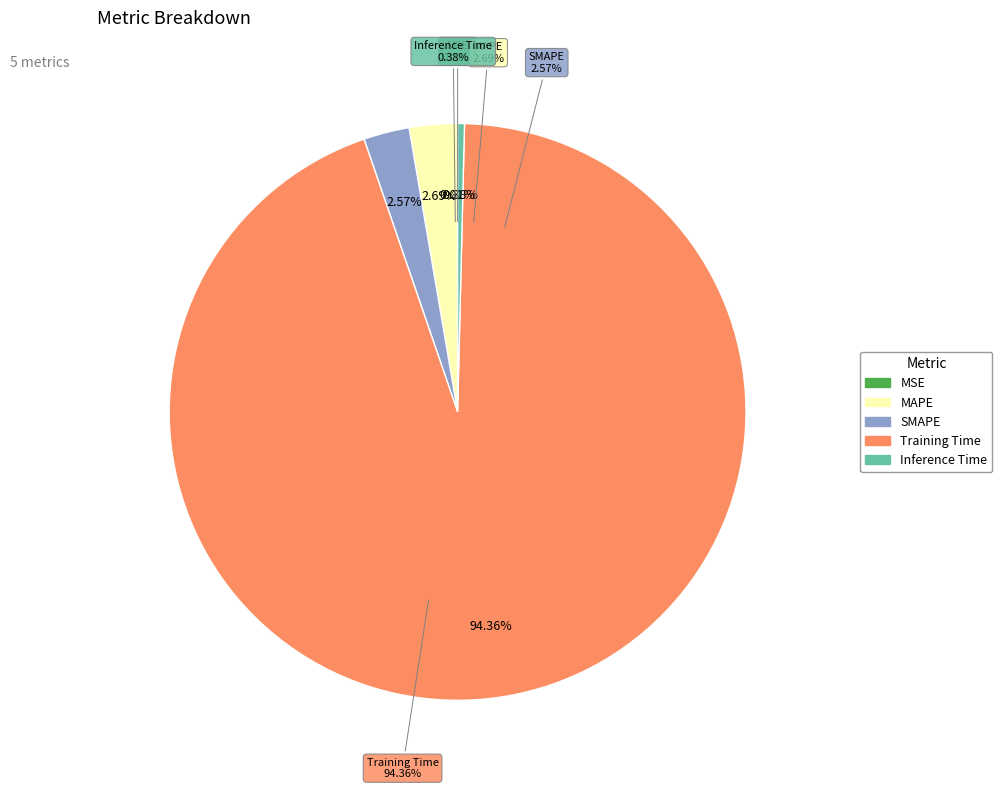

True or false: SMAPE accounts for 3% of the total.

True